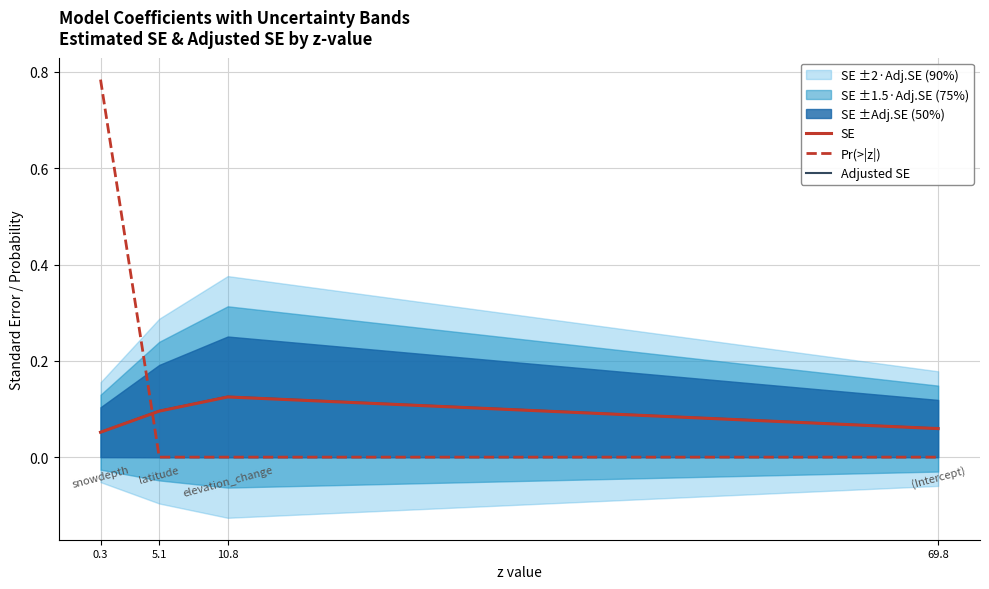

Is it true that Adjusted SE equals 0.1 at 69.8?

True